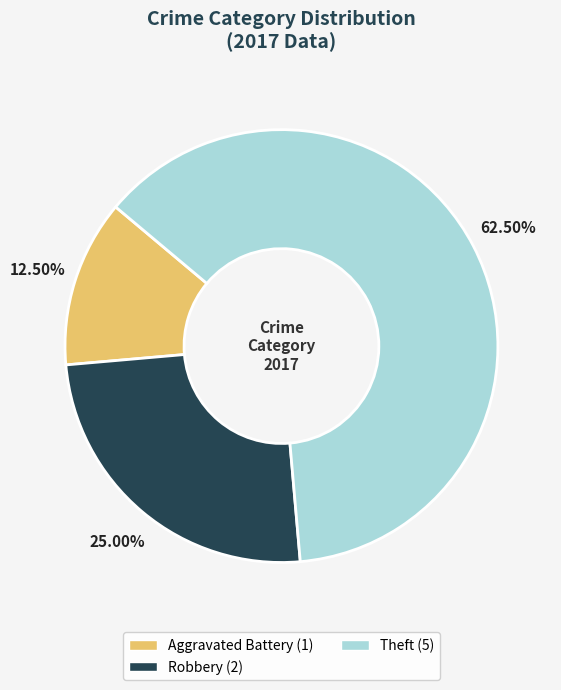

Is there a majority slice in this chart?

Yes